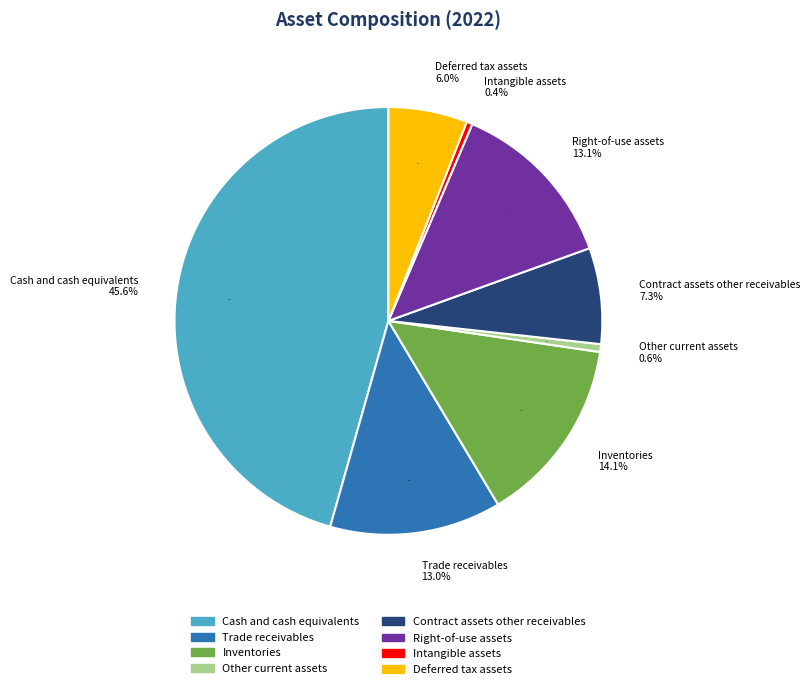

To the nearest percent, what portion does Other current assets represent?

1%